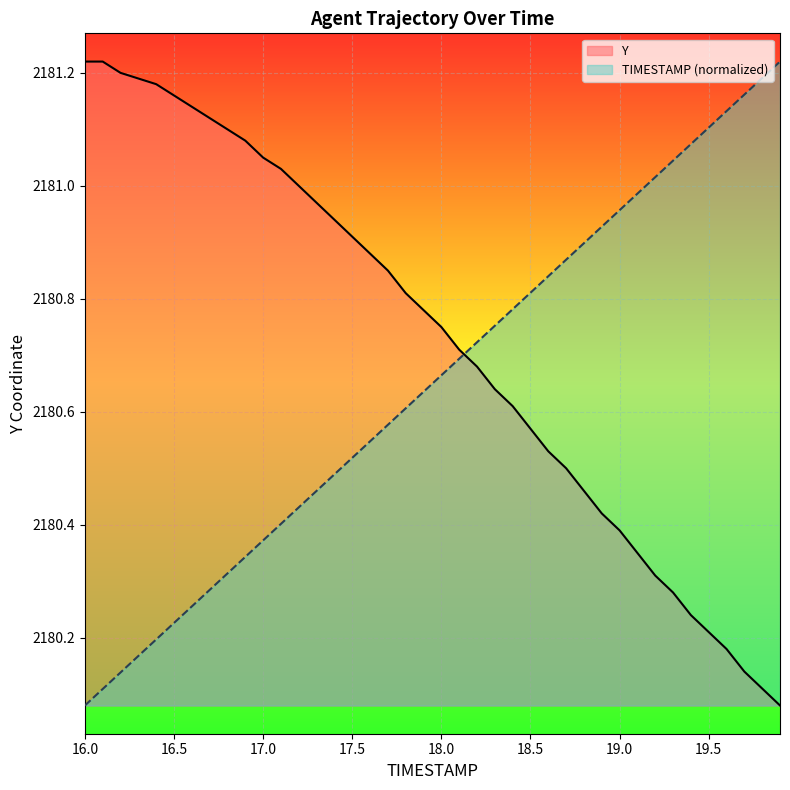

At how many categories does at least one series exceed 2180?

40